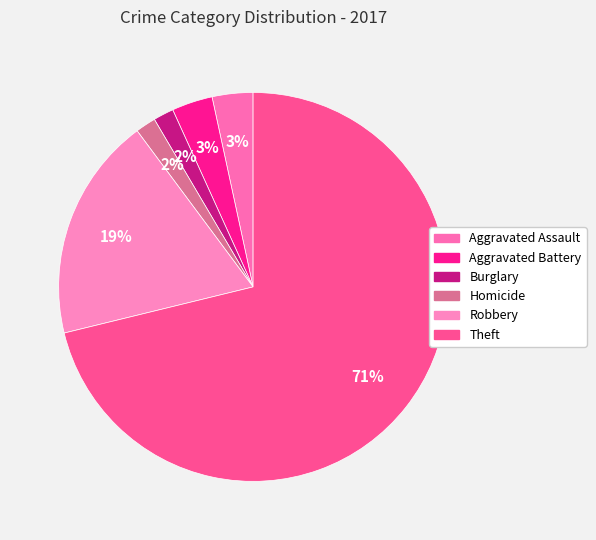

How much of the chart is everything except Aggravated Assault?

96.6%